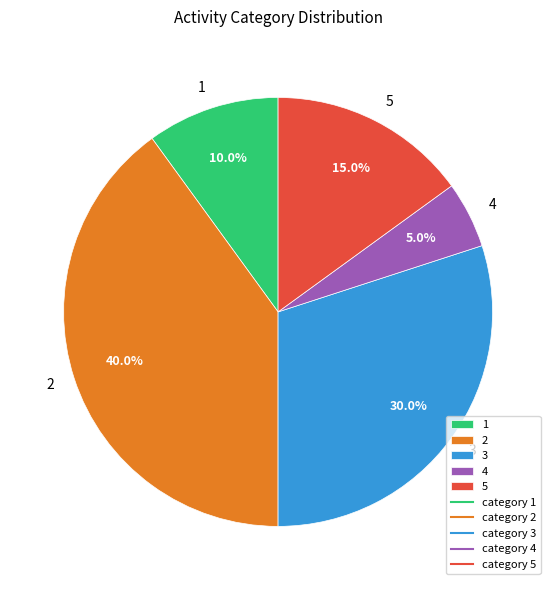

Between 4 and 5, which is larger?

5